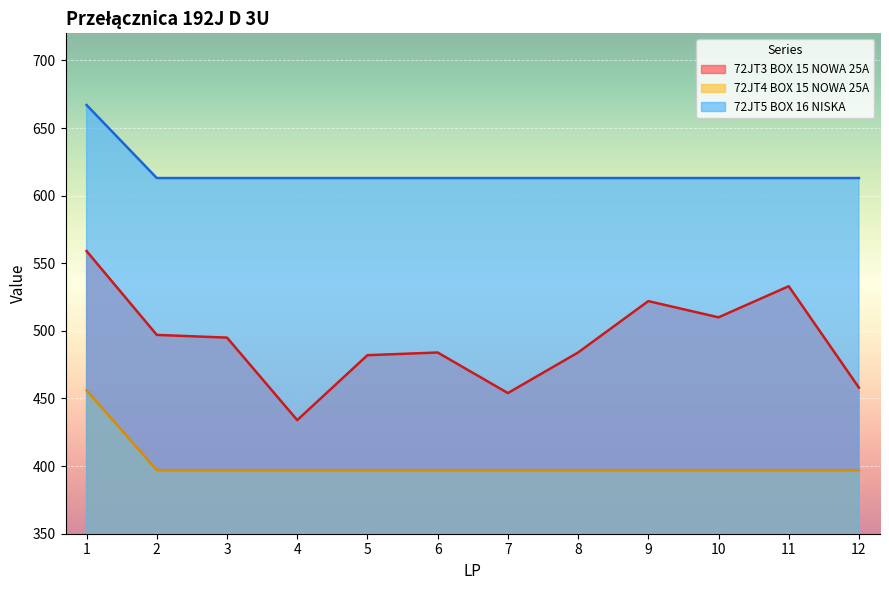

True or false: 72JT3 BOX 15 NOWA 25A has a value of 678 at 3.

False